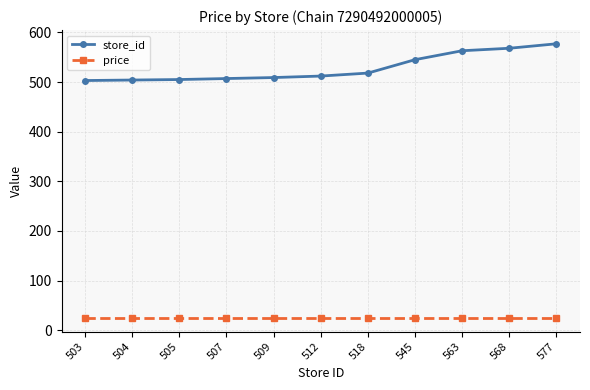

What is the average value of the store_id series?

528